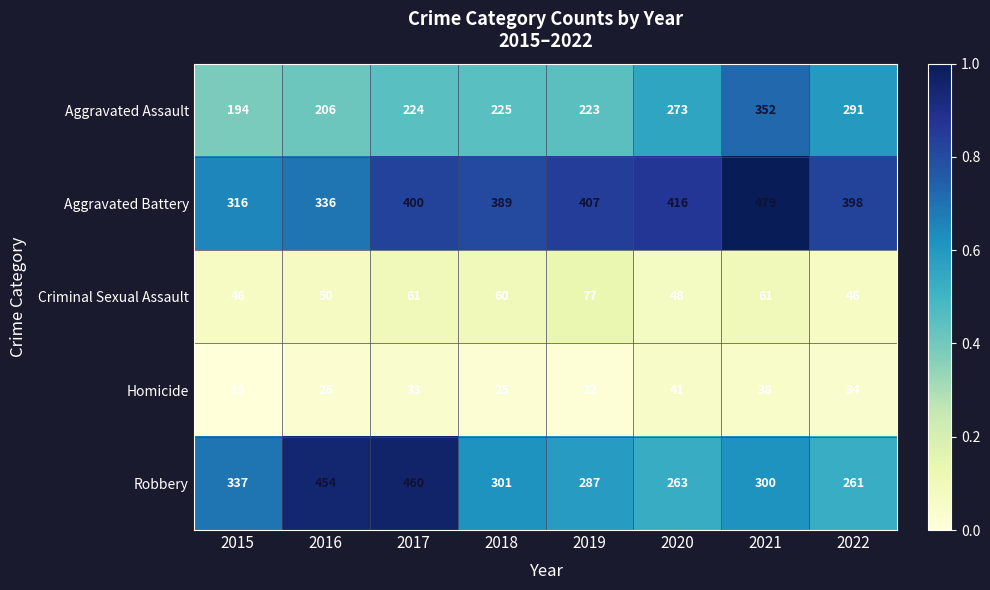

Which category has the lowest value across all series?

2015